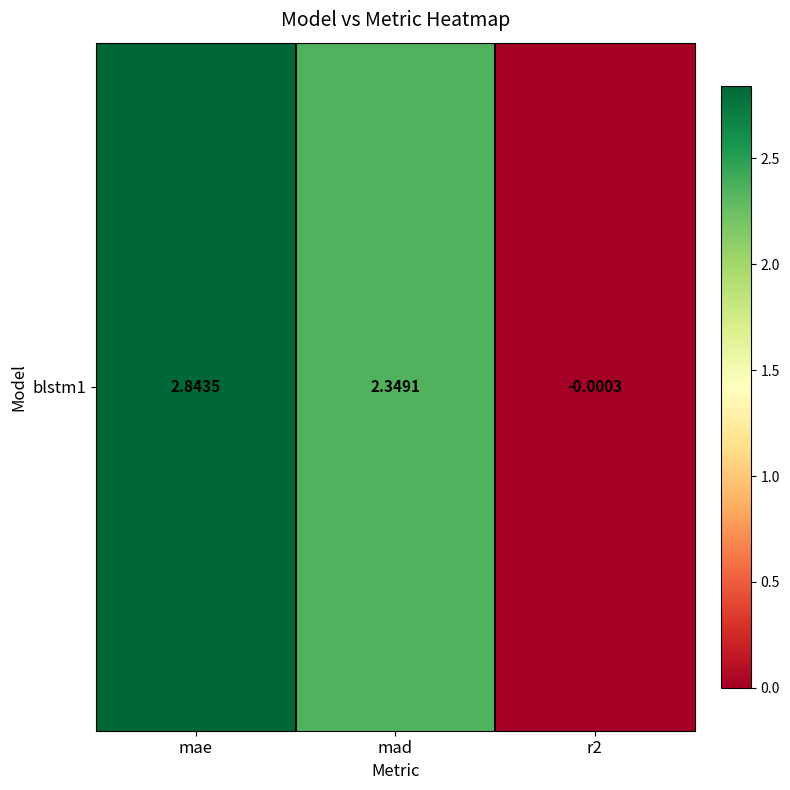

What is the difference between the maximum and minimum values?

2.8